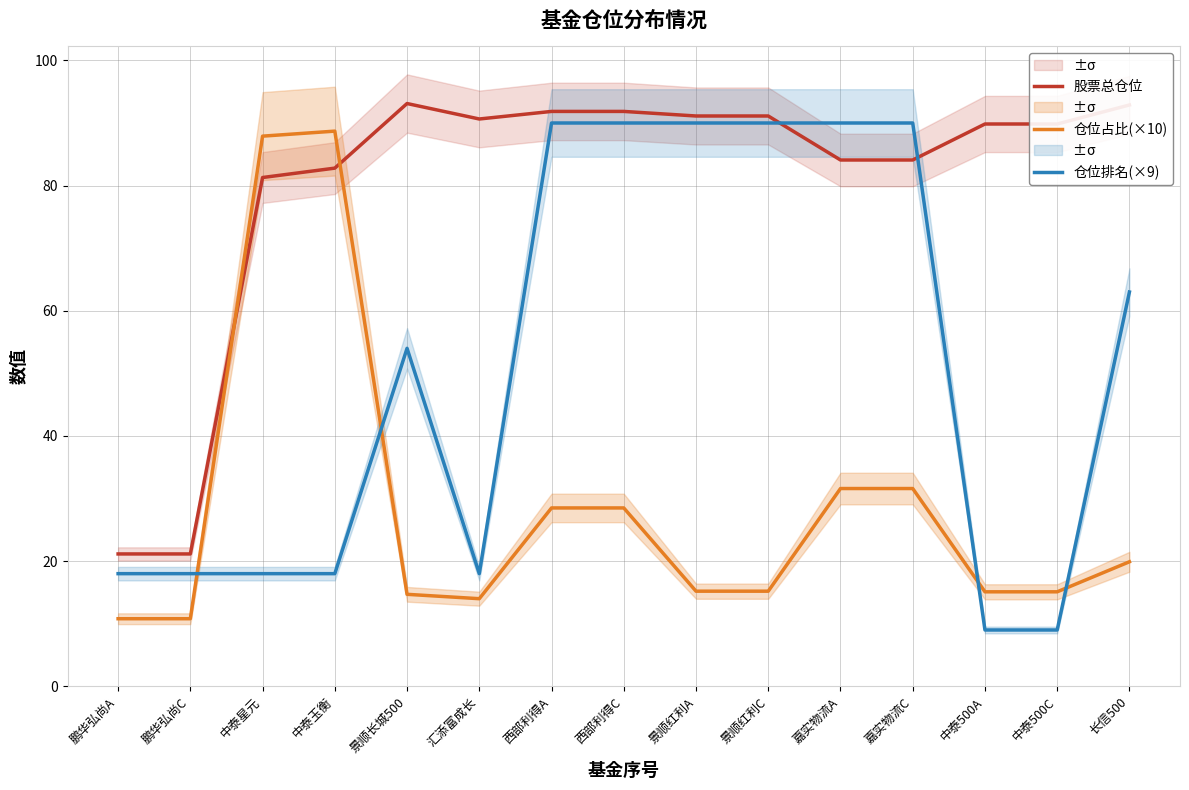

Which series ends up on top after the final intersection of 股票总仓位 and 仓位占比(×10)?

股票总仓位